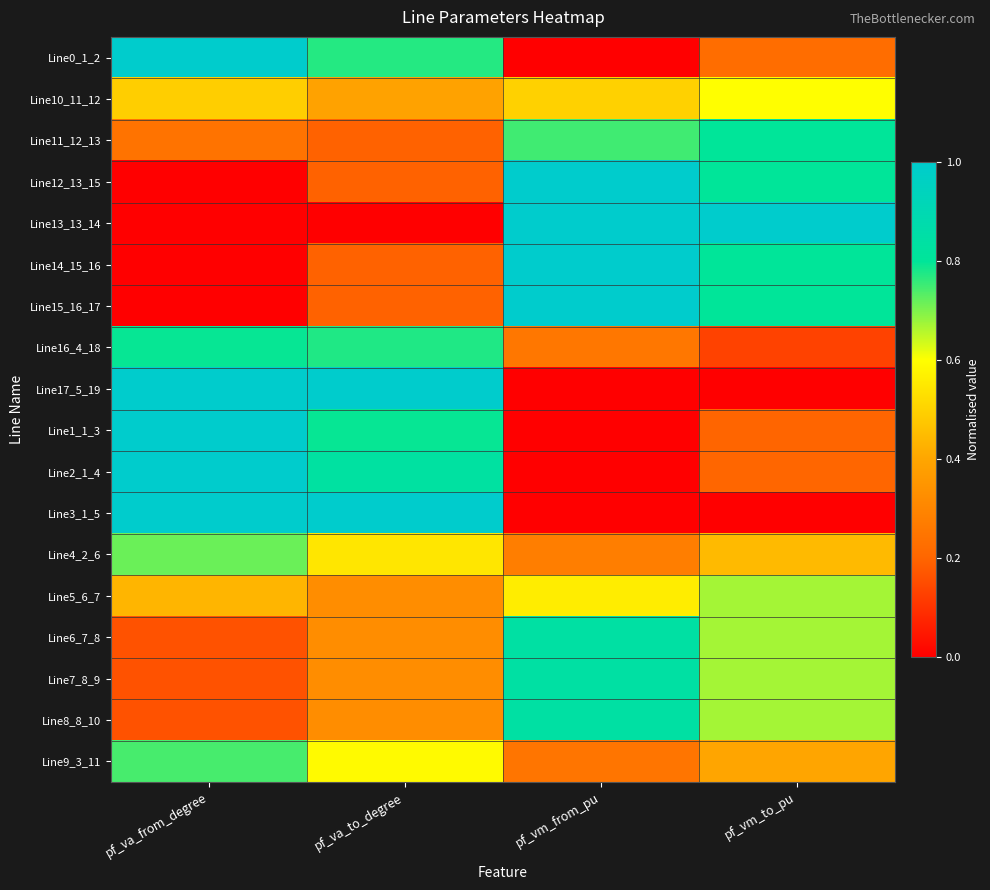

Rank the series at pf_va_to_degree from lowest to highest value.

Line13_13_14, Line15_16_17, Line14_15_16, Line12_13_15, Line11_12_13, Line8_8_10, Line7_8_9, Line6_7_8, Line5_6_7, Line10_11_12, Line4_2_6, Line9_3_11, Line0_1_2, Line16_4_18, Line1_1_3, Line2_1_4, Line17_5_19, Line3_1_5